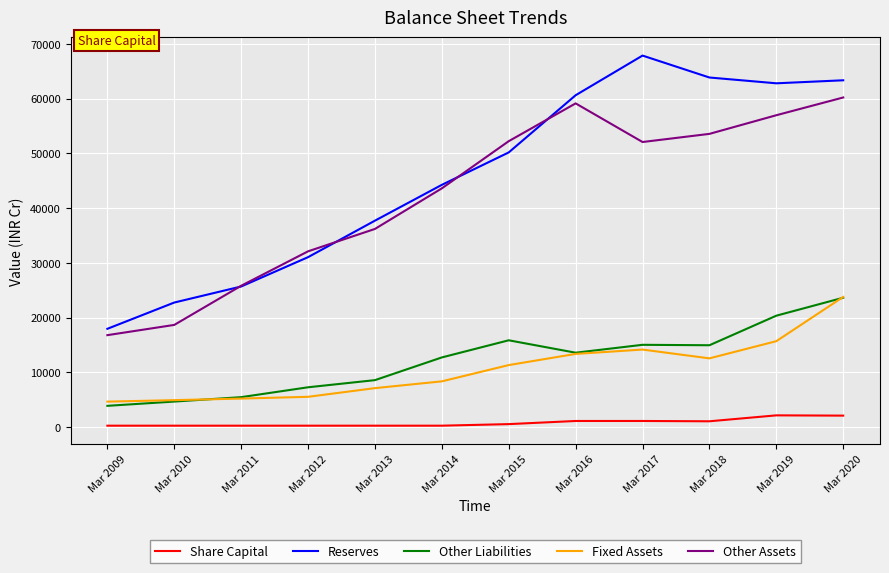

What is the approximate value of Other Assets at Mar 2014?

43604